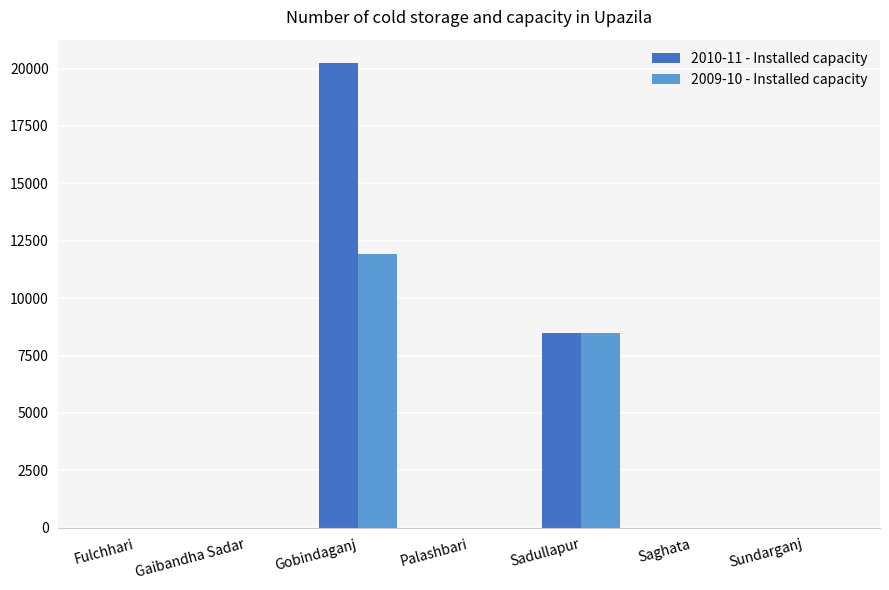

What are all the series names shown in the legend?

2010-11 - Installed capacity, 2009-10 - Installed capacity